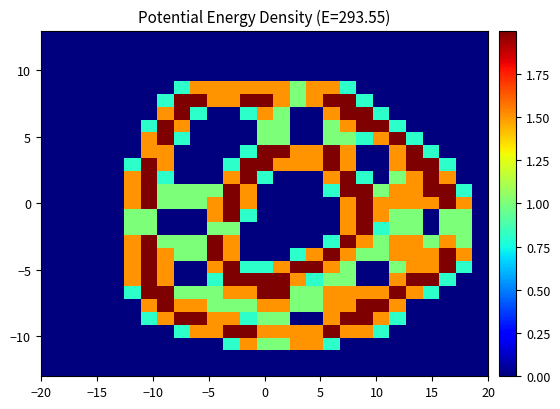

How many data points does each series have?

27